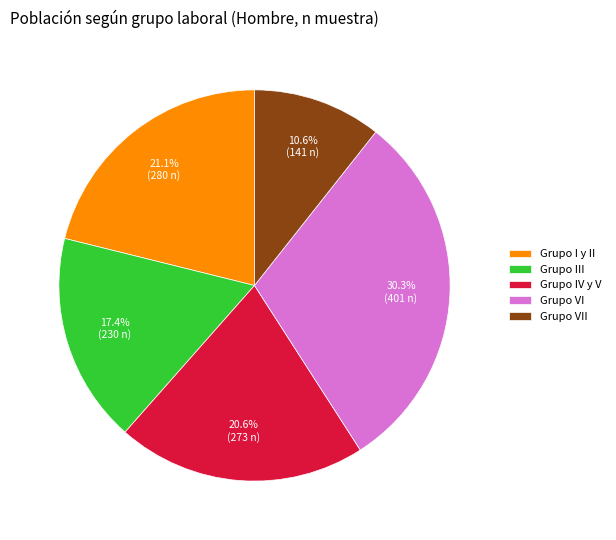

To the nearest percent, what portion does Grupo IV y V represent?

21%